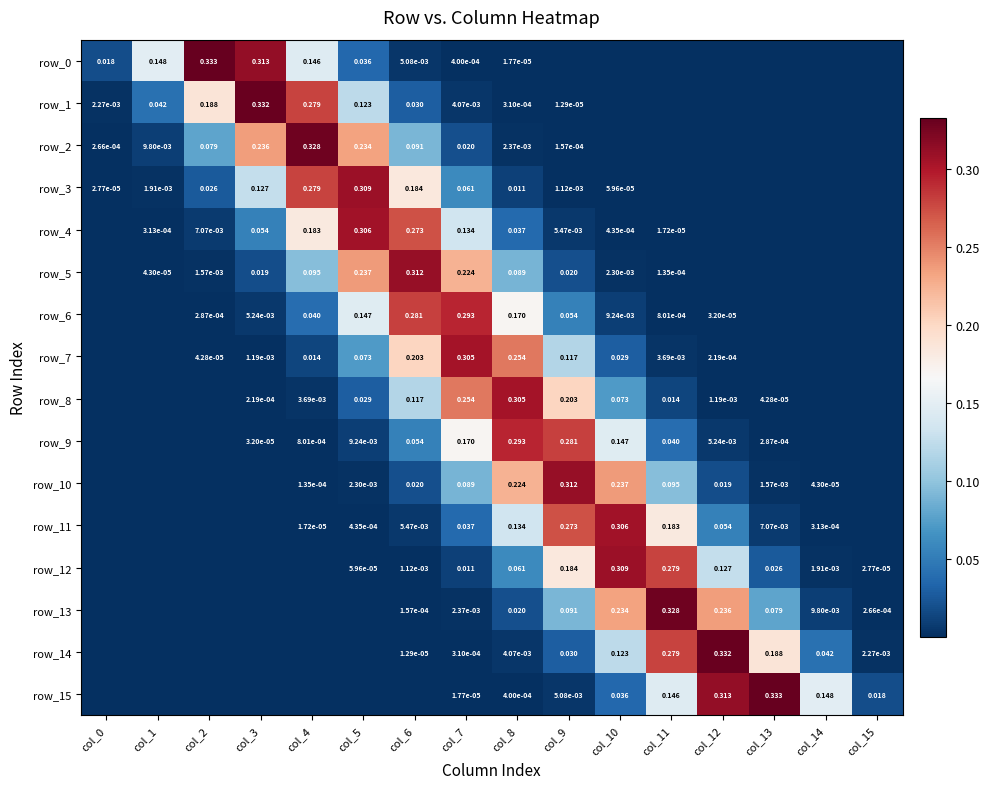

What is the sum of all row_6 values?

1.0